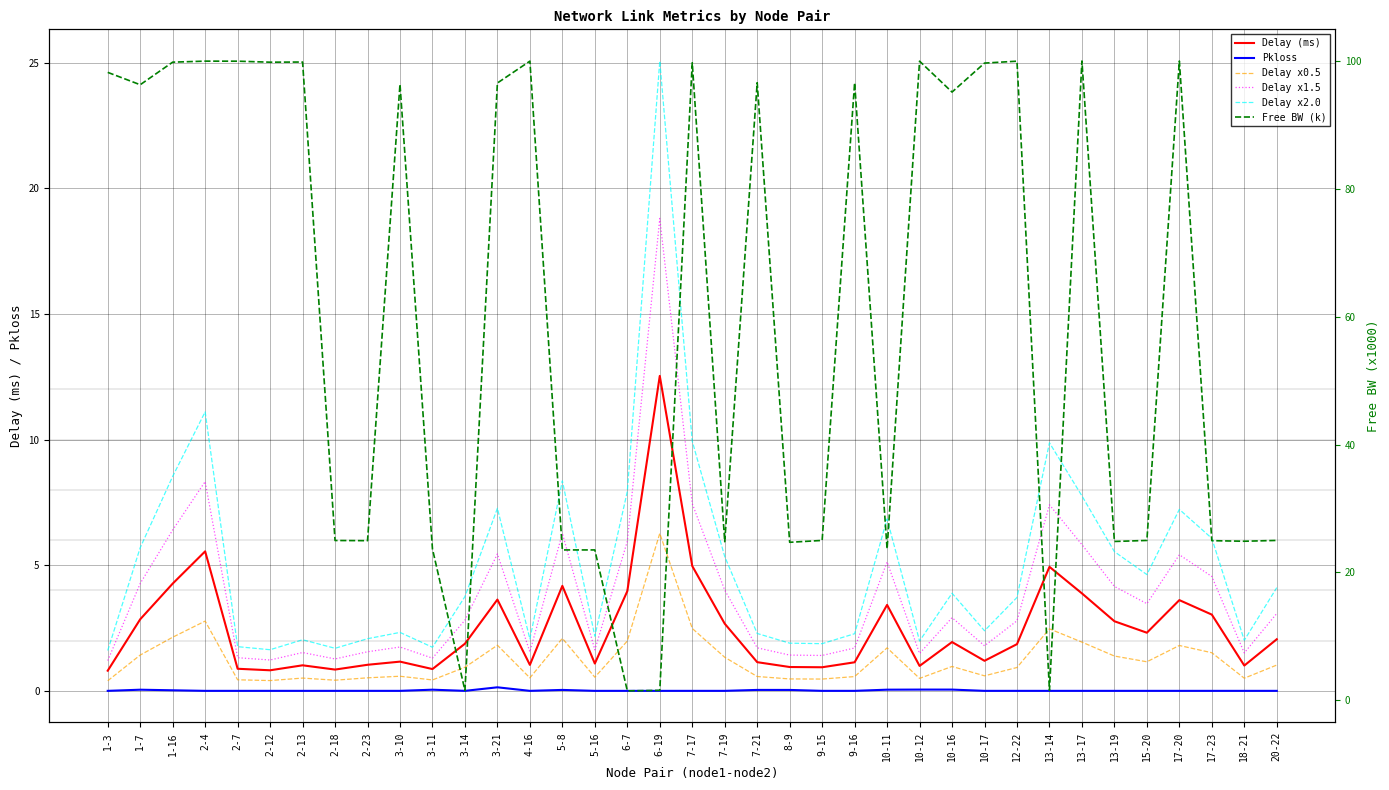

What is the difference between the maximum and minimum values in the Delay x1.5 series?

17.6